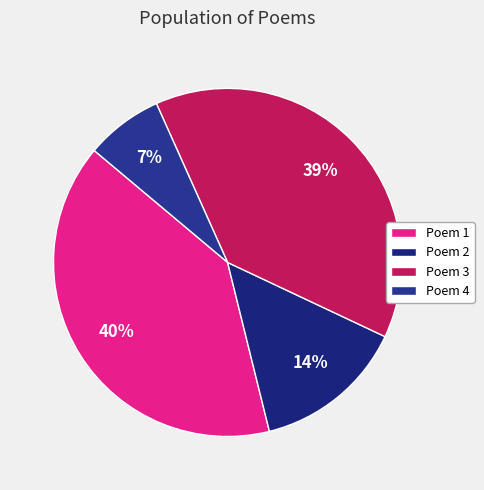

Count the number of slices in the pie.

4